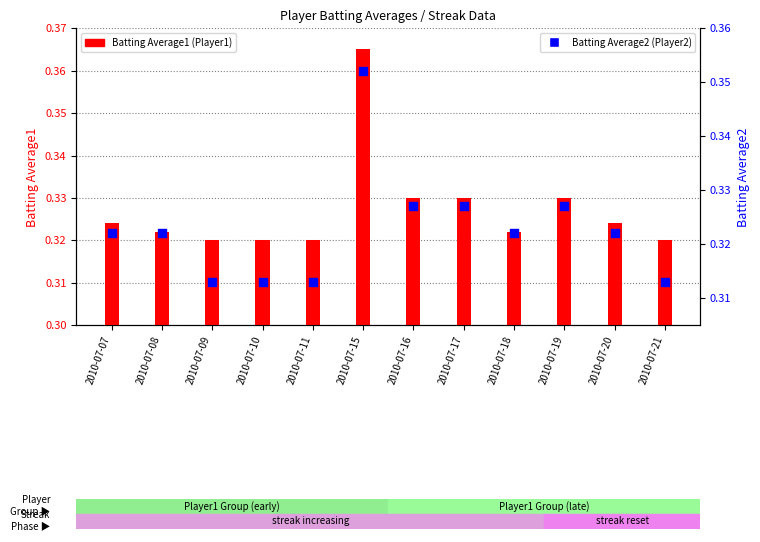

Which series reaches the maximum Y coordinate?

Batting Average1